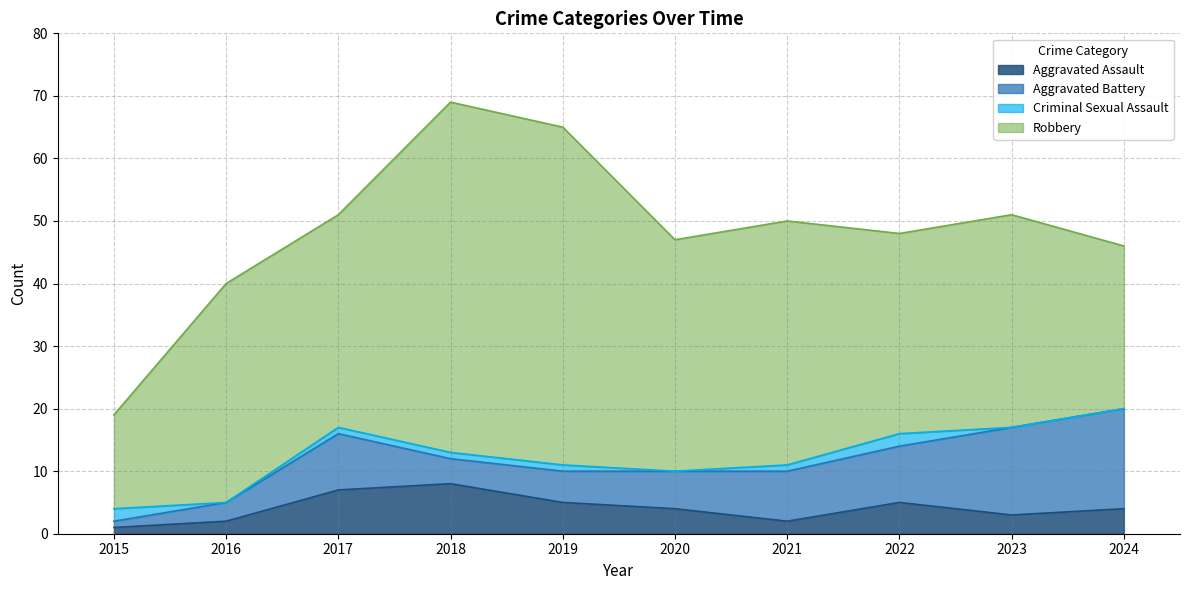

True or false: Aggravated Assault and Robbery cross at least once.

False